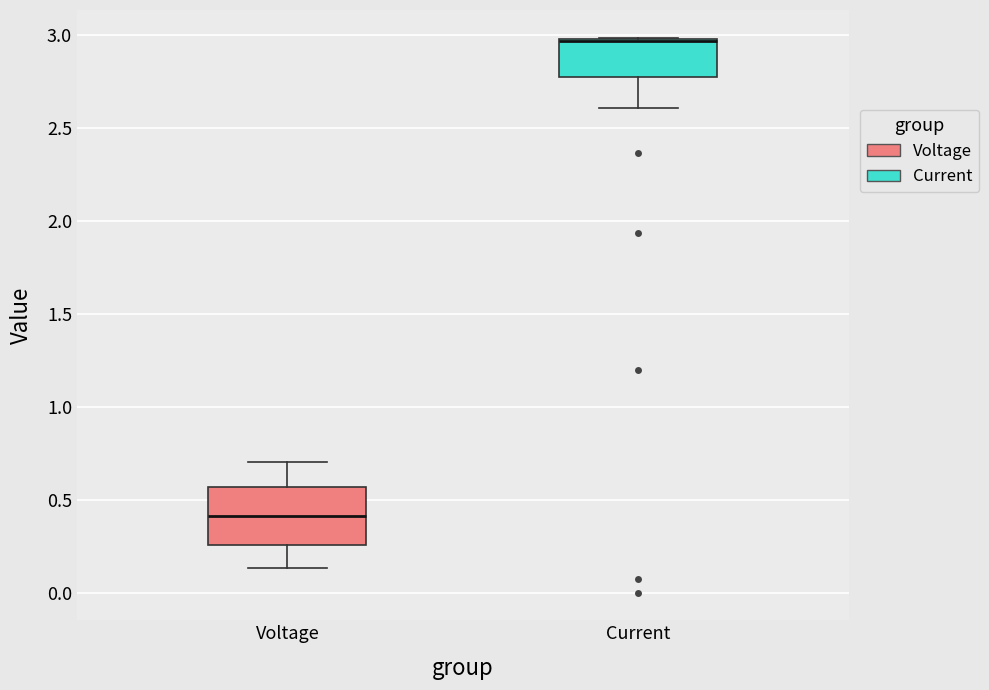

Reading left to right, transcribe this box plot: for each box, give where its median line is, the range the box spans, and where its two whiskers end, as read against the y-axis. The values are not printed on the chart, so give them approximately, as read against the axis.

Voltage: median 0.40, box 0.25 to 0.55, whiskers 0.15 to 0.70
Current: median 2.95 (drawn on the box's upper edge), box 2.75 to 2.95, whiskers 2.60 to 3.00